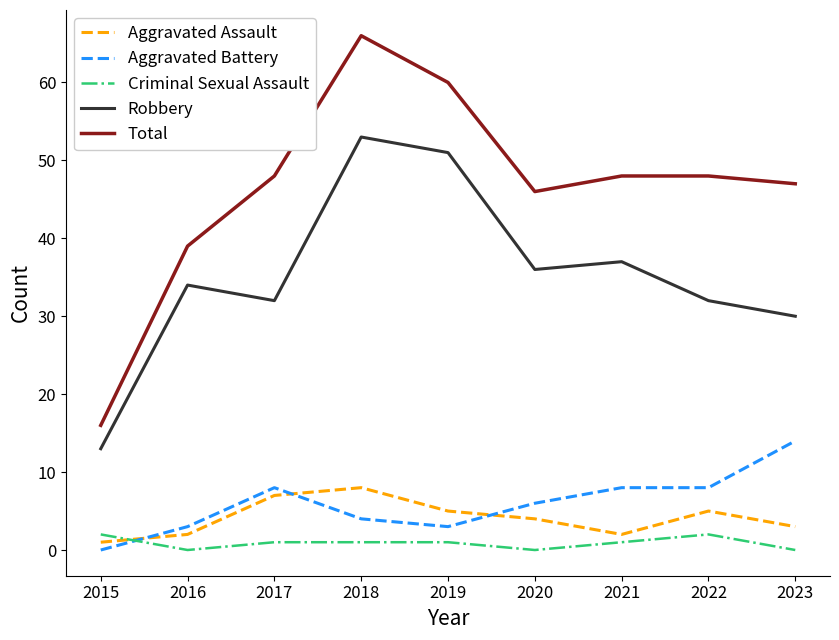

What is the difference between the maximum and minimum values in the Aggravated Assault series?

7